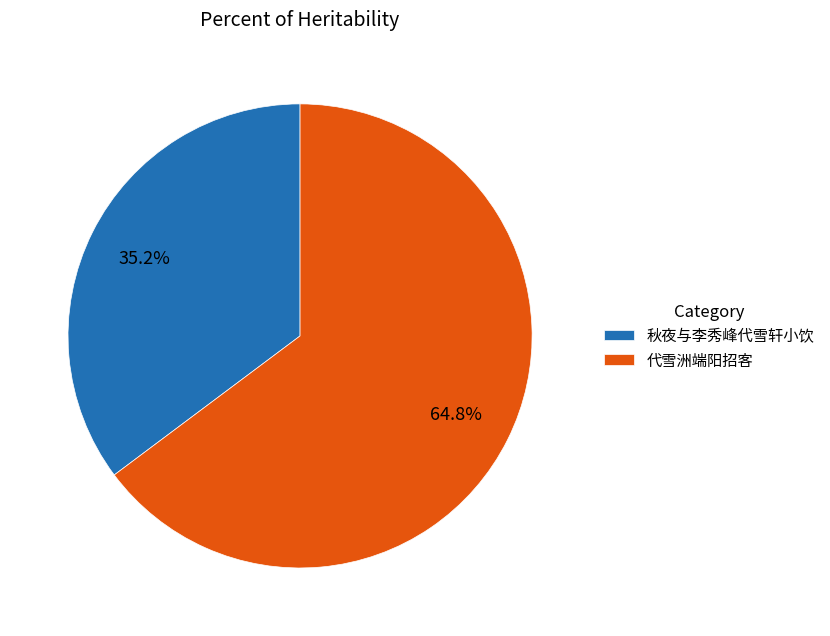

What percentage is the 代雪洲端阳招客 slice, to the nearest percent?

65%